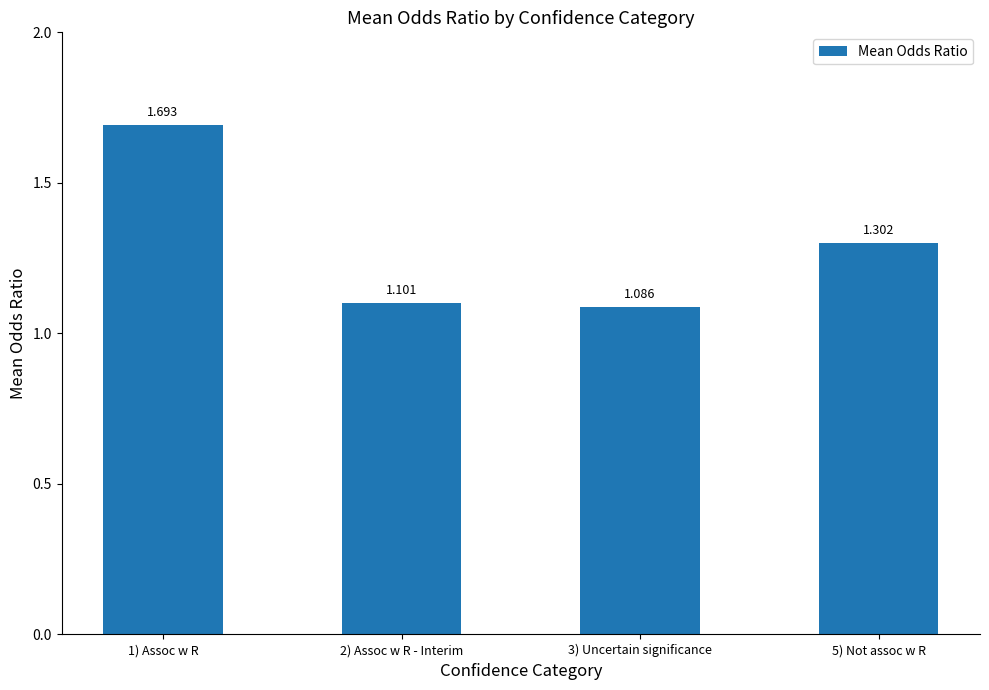

What is the maximum value shown in the chart?

1.7